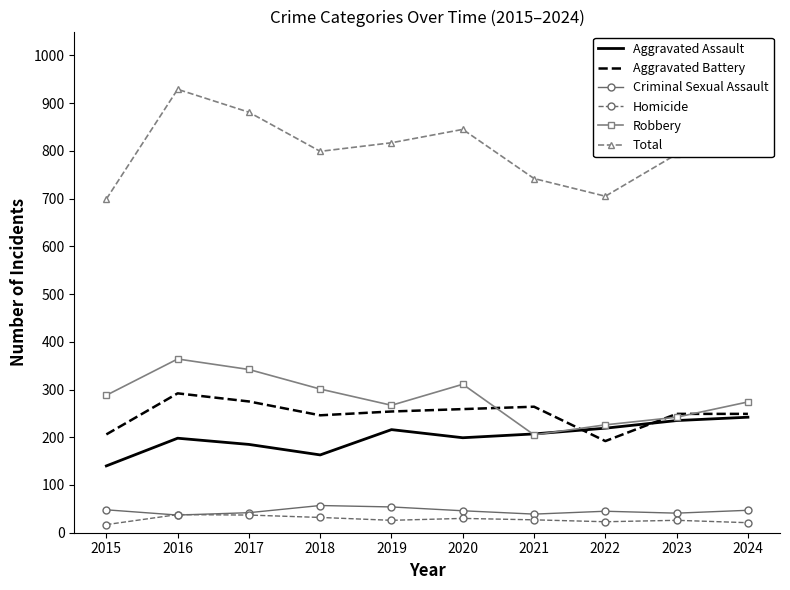

True or false: Total has a value of 705 at 2022.

True